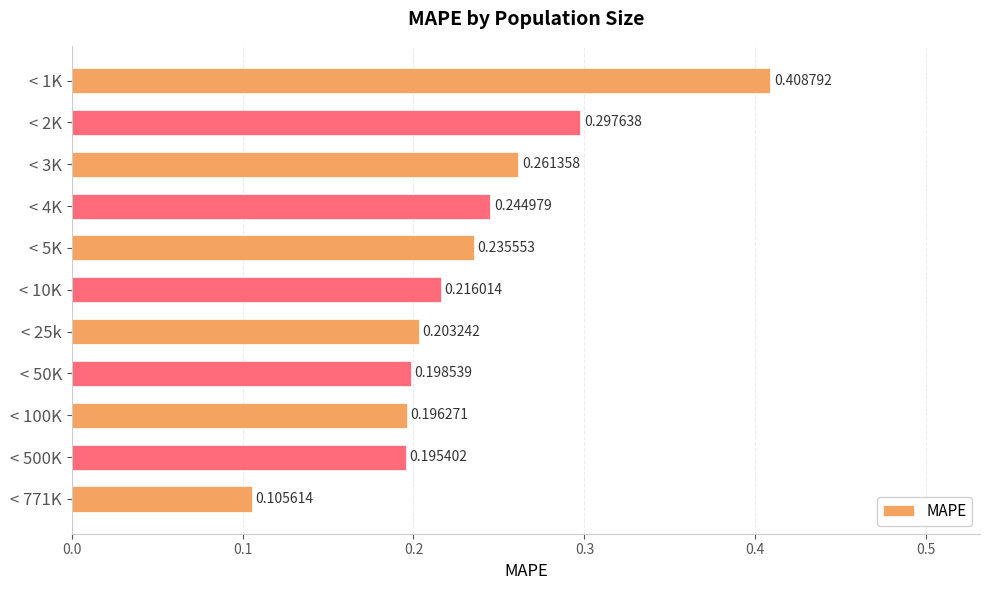

List the labels in order of value, largest first.

< 1K, < 2K, < 3K, < 4K, < 5K, < 10K, < 25k, < 50K, < 100K, < 500K, < 771K